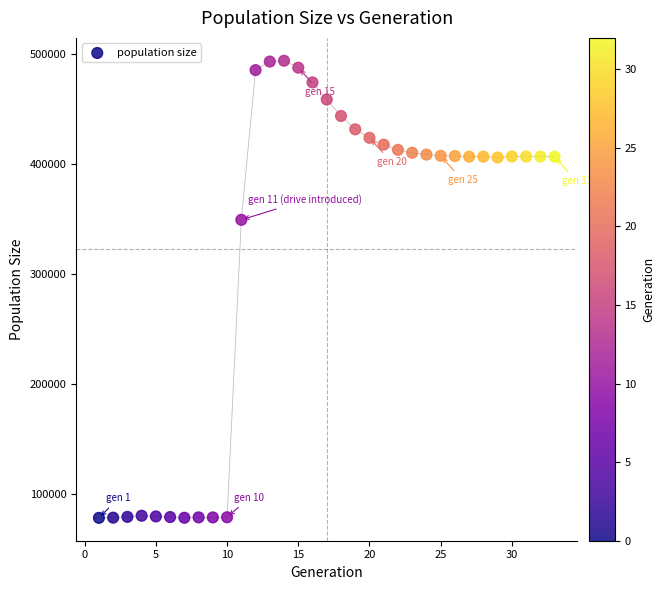

What is the range of X values (max minus min)?

32